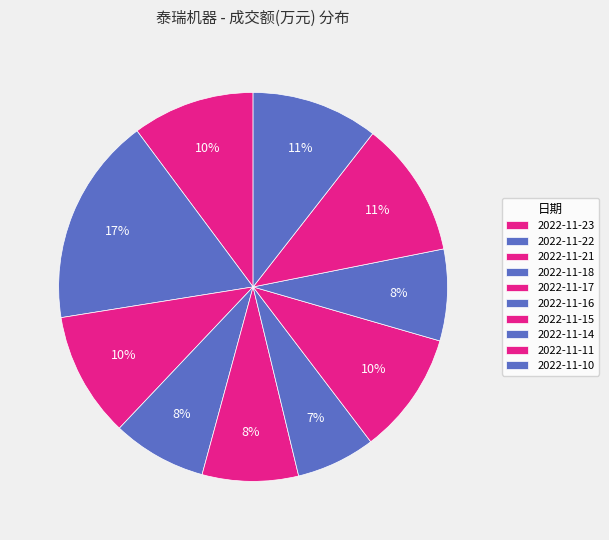

The 2022-11-18 slice represents 8% of the pie. True or false?

True